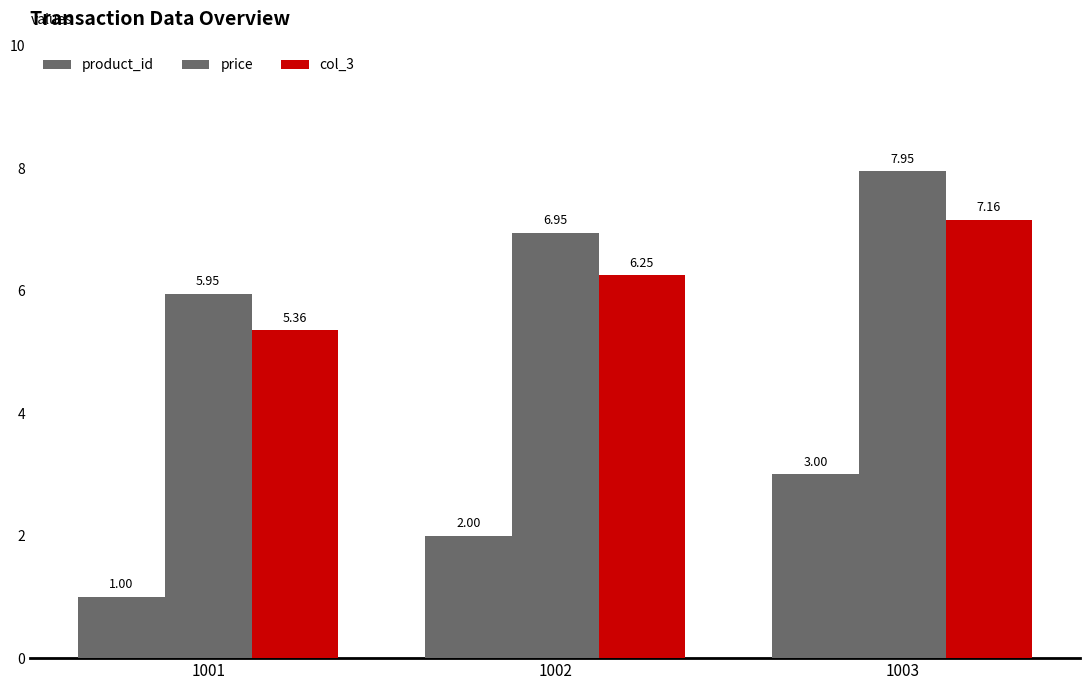

How many series are shown in this chart?

3